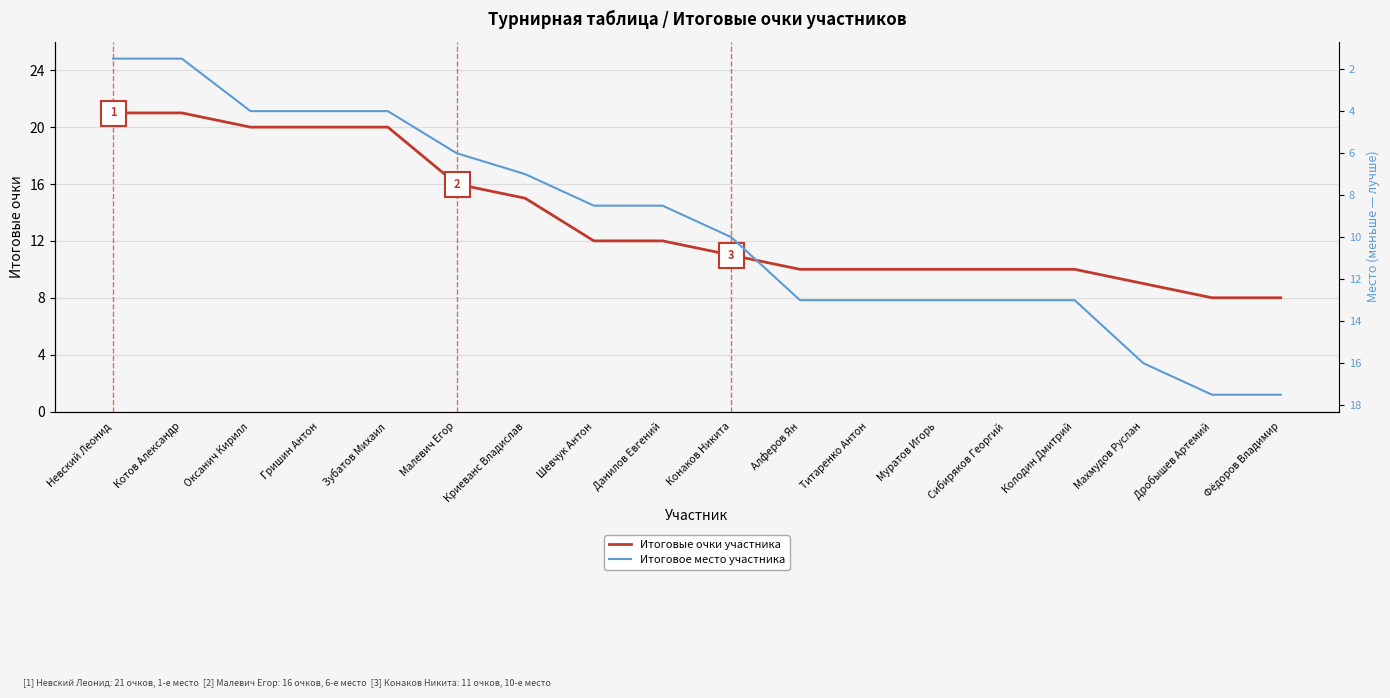

Between Невский Леонид and Махмудов Руслан, which series saw the biggest shift?

Итоговое место участника